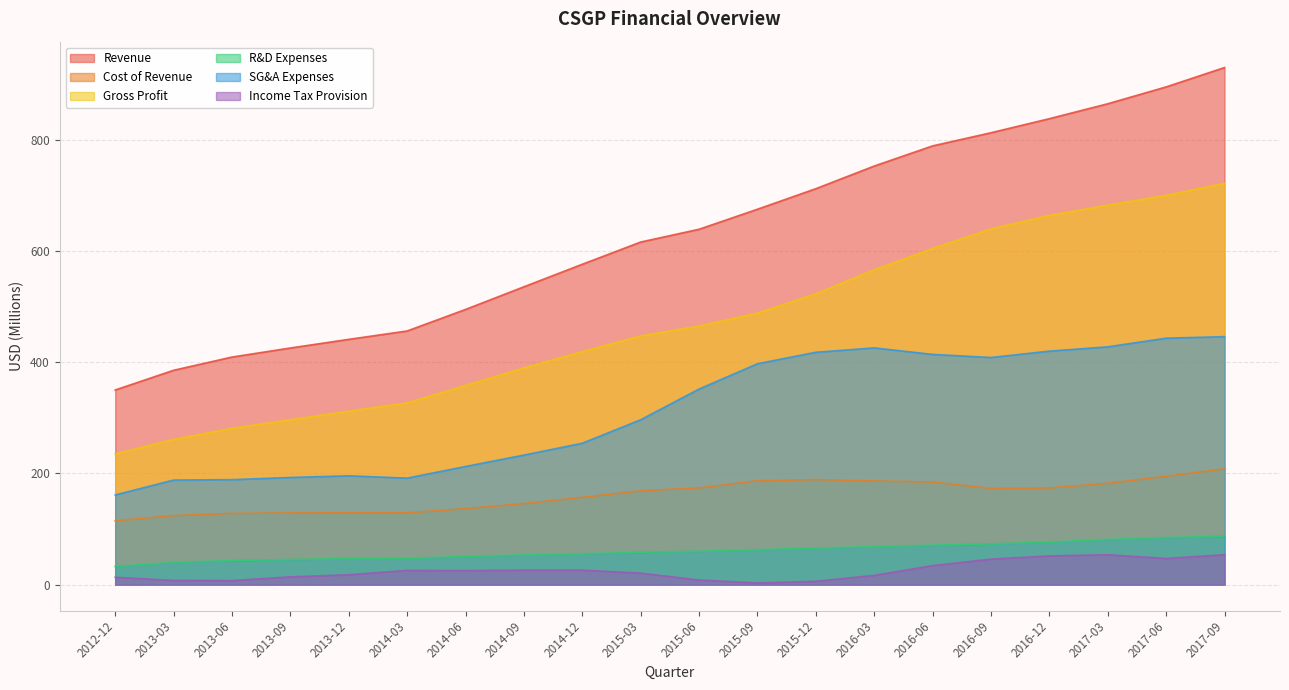

Which series has the widest spread of values?

Revenue